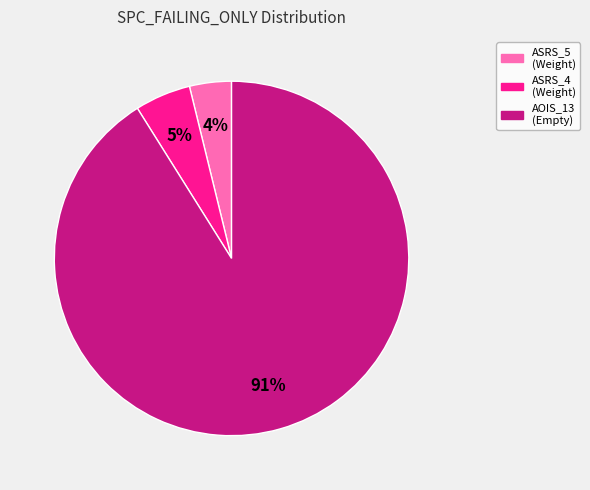

To the nearest percent, what percentage of the pie is ASRS_4 (Weight)?

5%